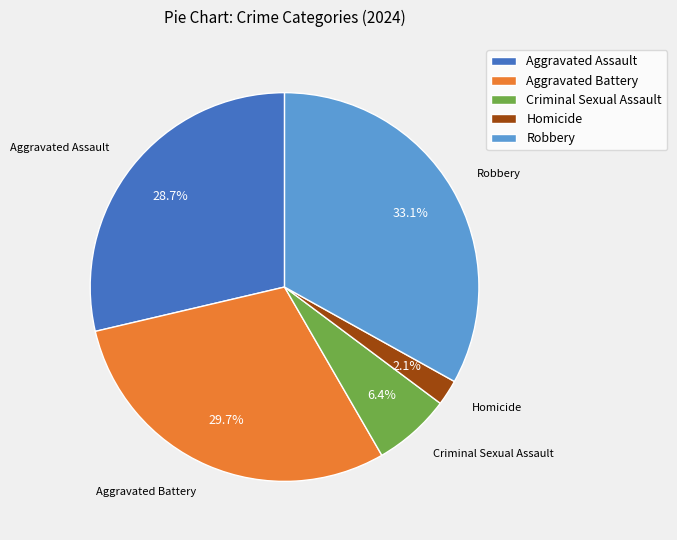

Between Aggravated Assault and Homicide, which is larger?

Aggravated Assault